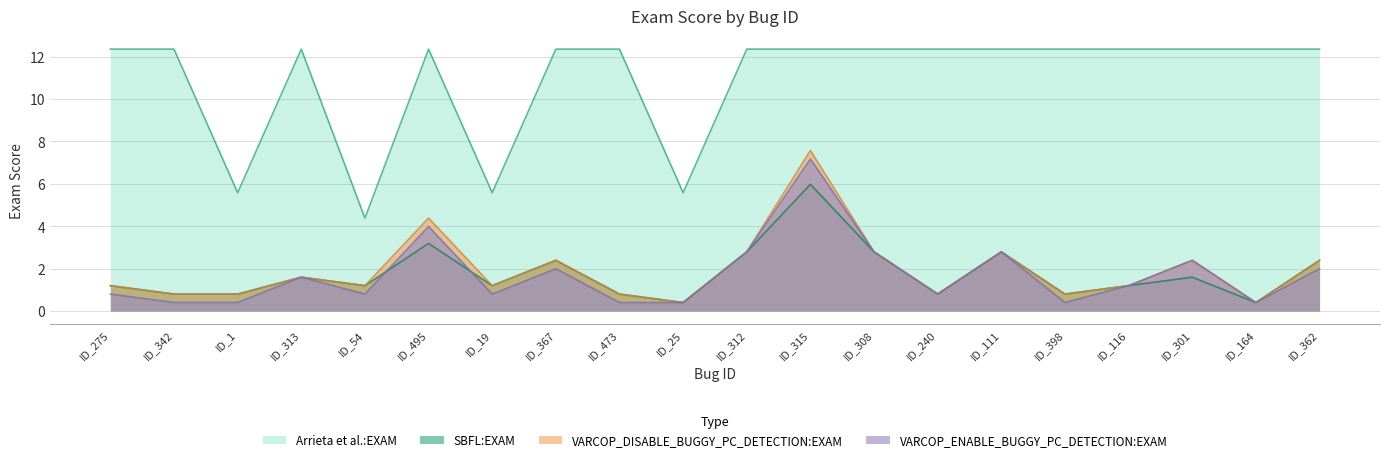

Which has a higher value, ID_1 or ID_25?

ID_1